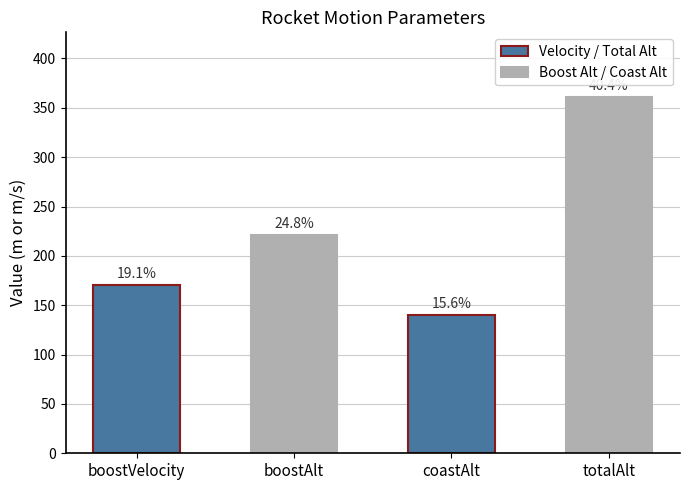

Are the bars horizontal?

No